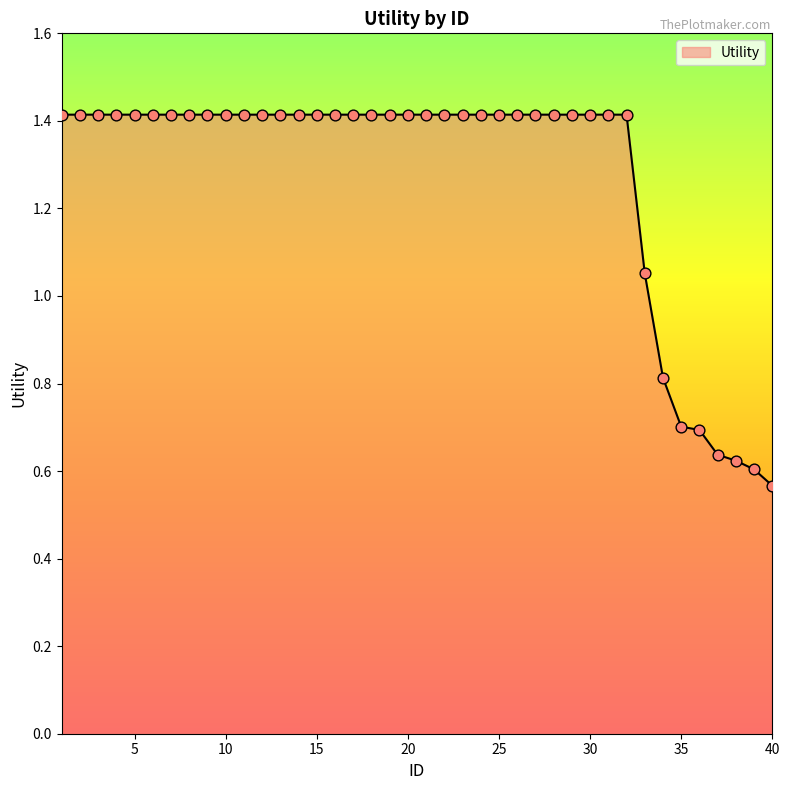

What is the difference between the maximum and minimum values?

0.8